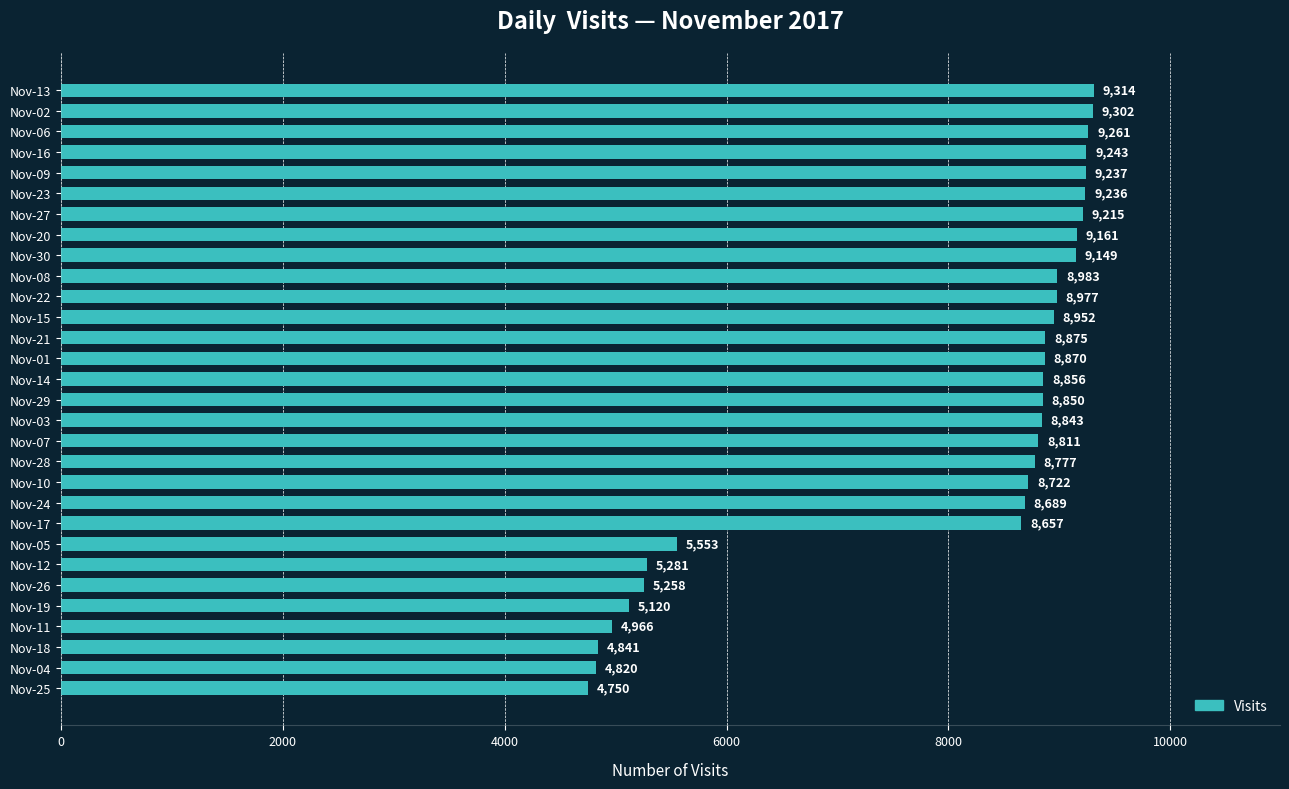

Is it true that the value at Nov-06 is 9261?

True